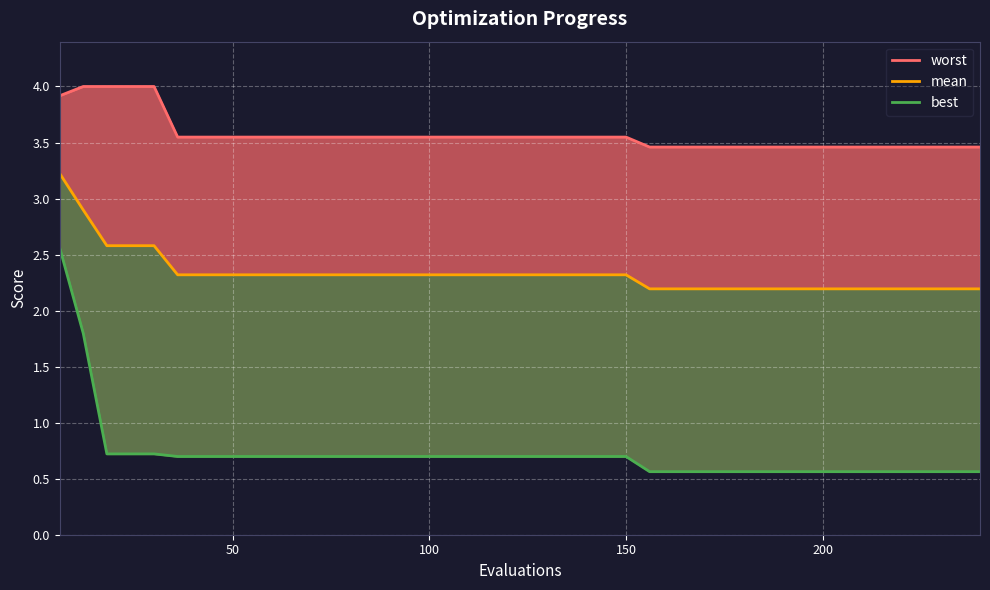

What is the value of the mean point at the 20th from the left?

2.3